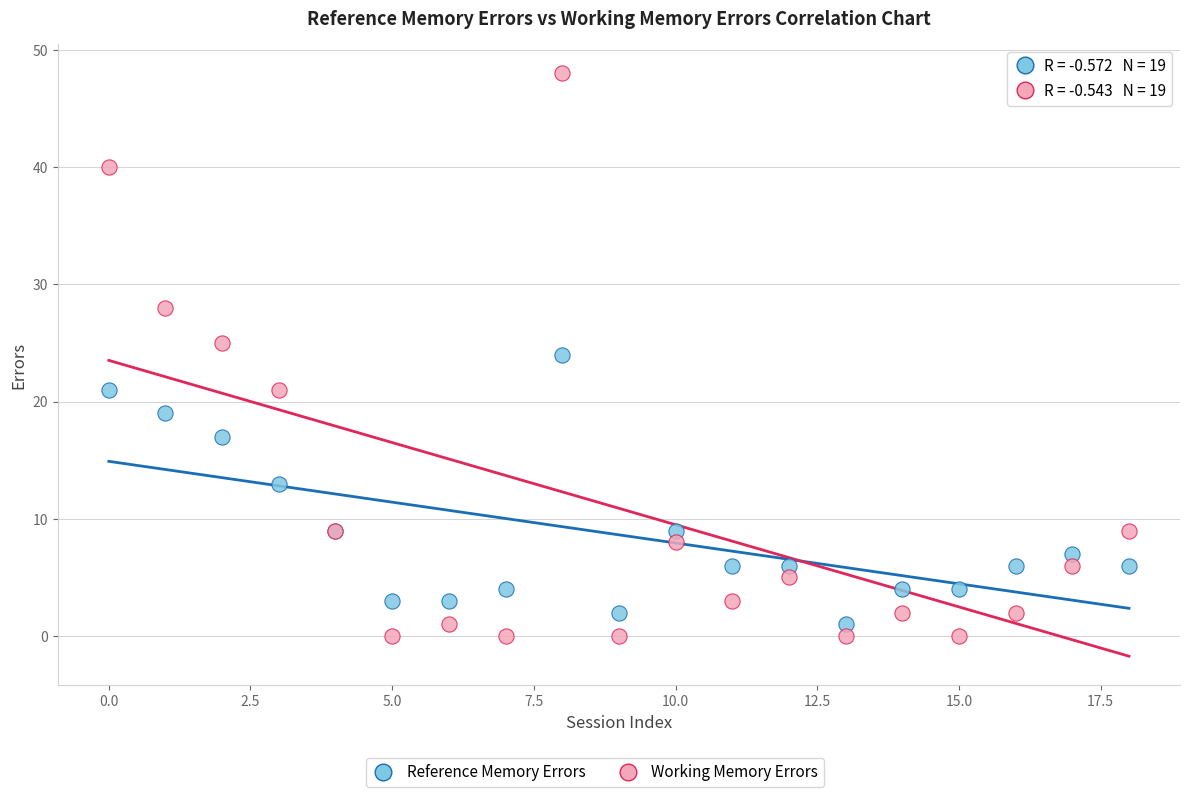

Which series has the largest Y range (max minus min)?

Working Memory Errors